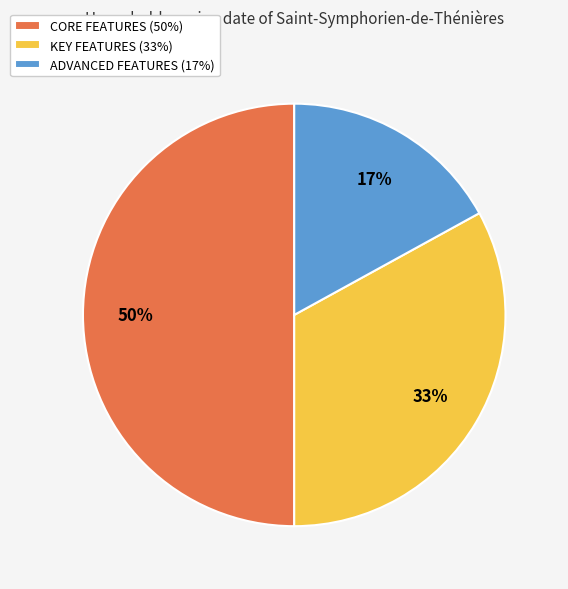

Combined, do CORE FEATURES (50%) and KEY FEATURES (33%) account for over 50%?

Yes